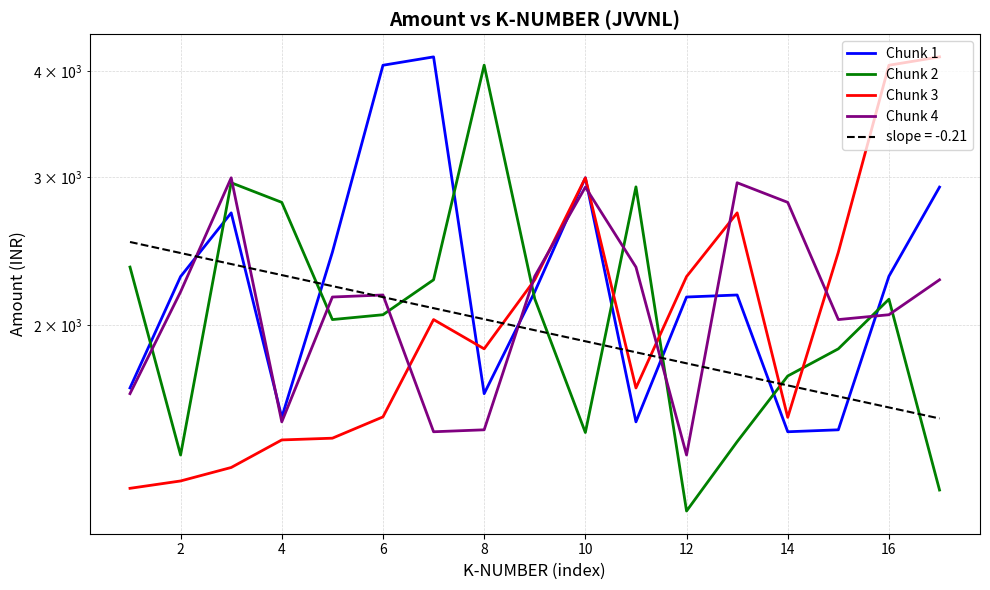

True or false: Chunk 1 and Chunk 4 cross at least once.

True